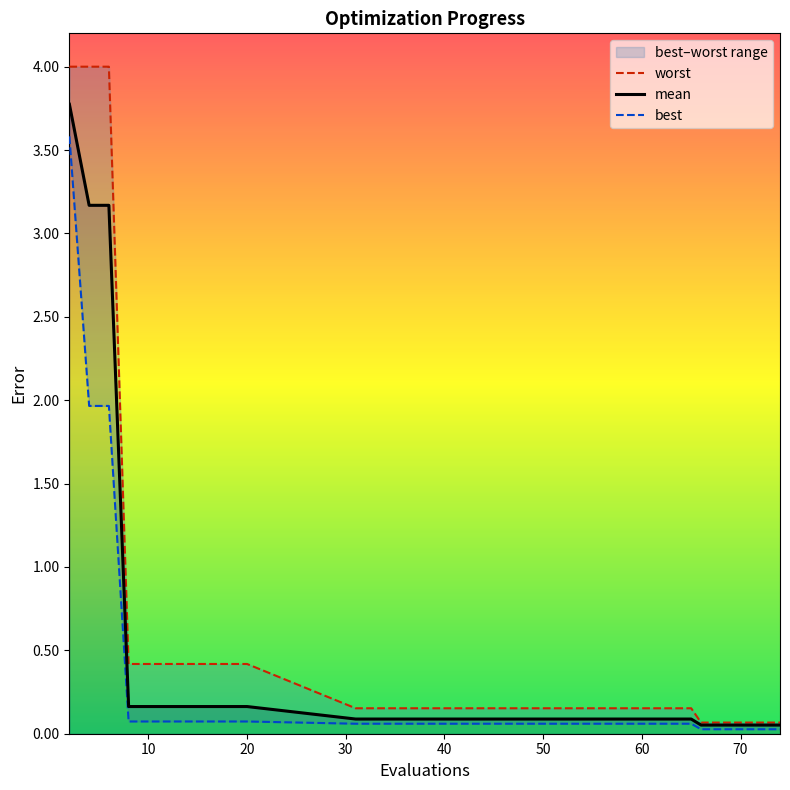

At how many categories does at least one series exceed 2?

3